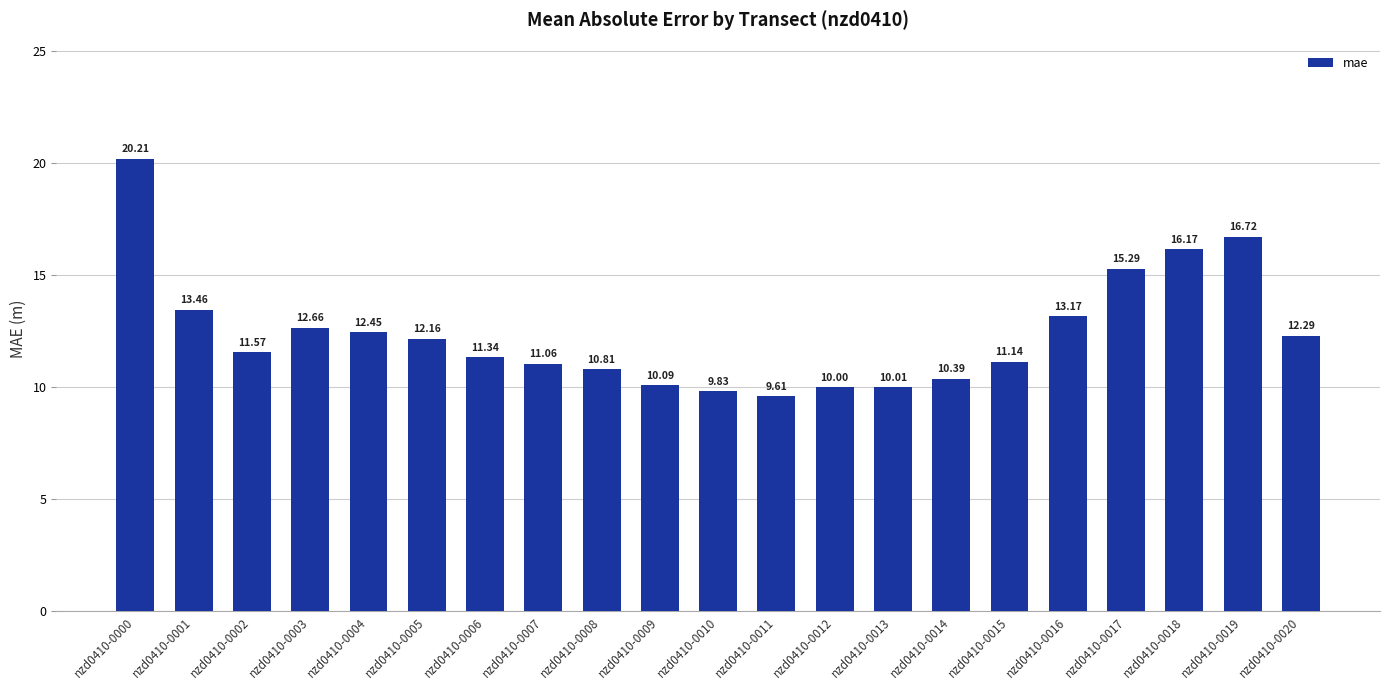

Which has a higher value, nzd0410-0006 or nzd0410-0003?

nzd0410-0003